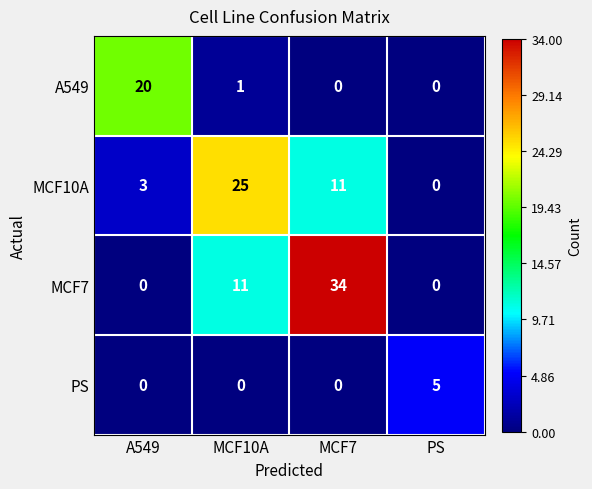

How many values in the MCF10A series are below 11?

2